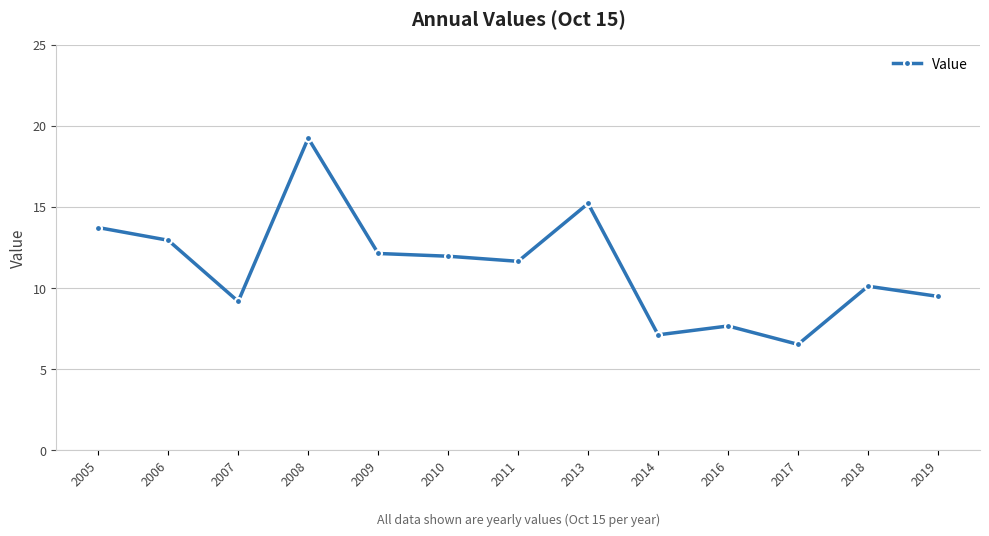

At which category does the data reach its first local peak?

2008